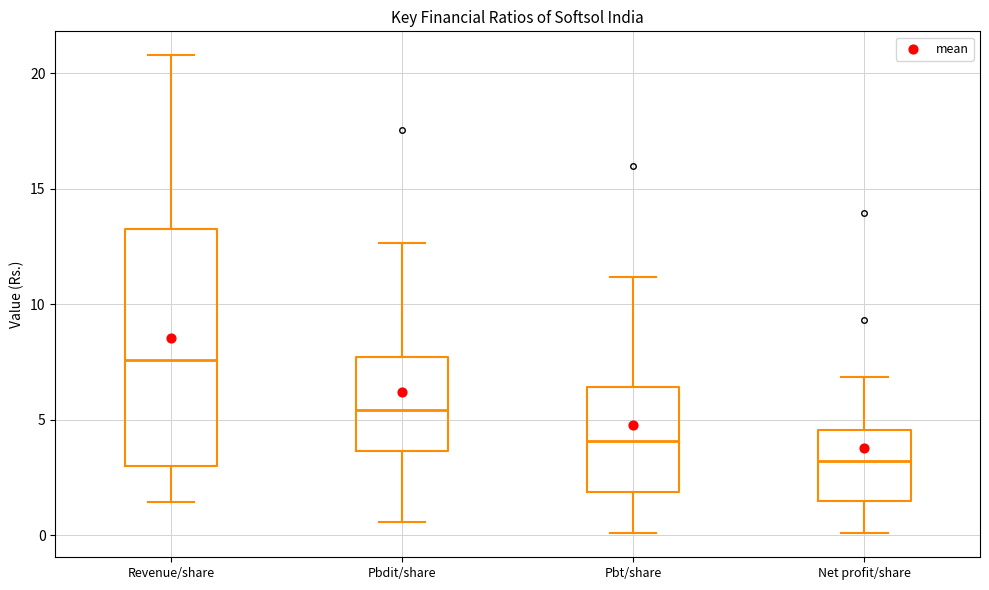

Which box's median line is the highest?

Revenue/share